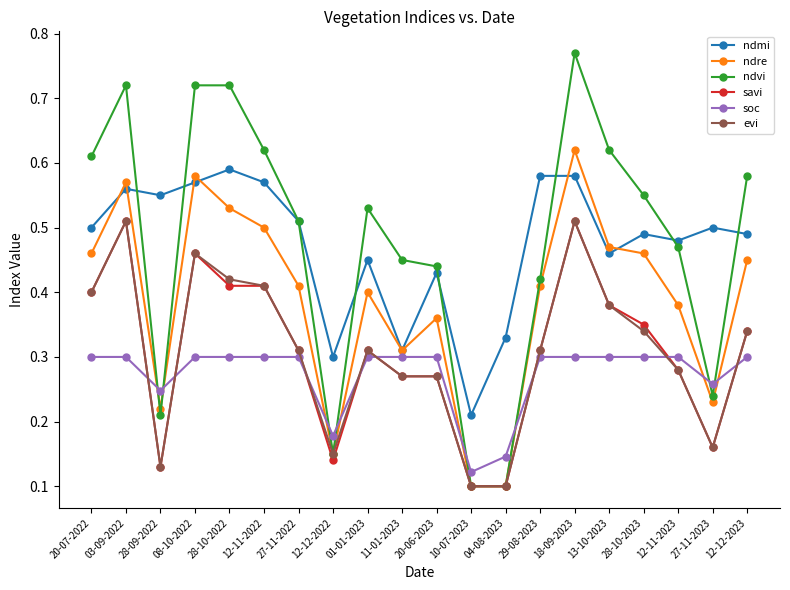

The evi series shows 0.2 at 28-10-2023. True or false?

False